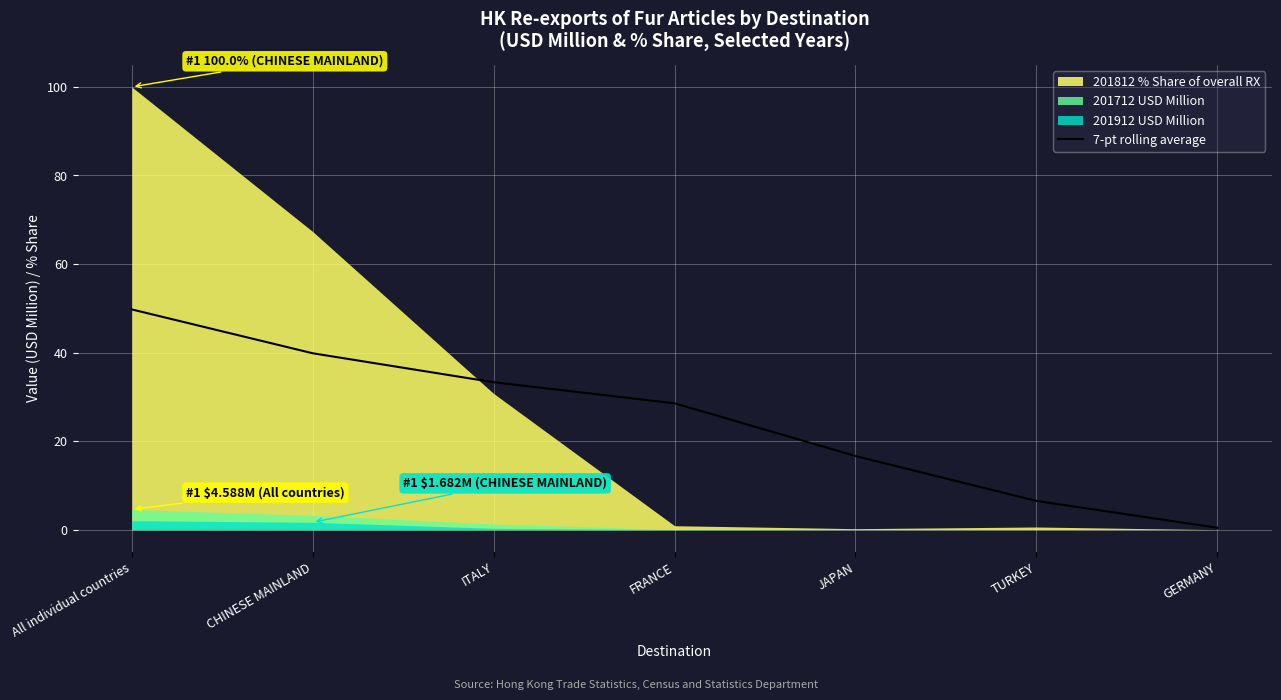

What is the approximate value at FRANCE?

28.6